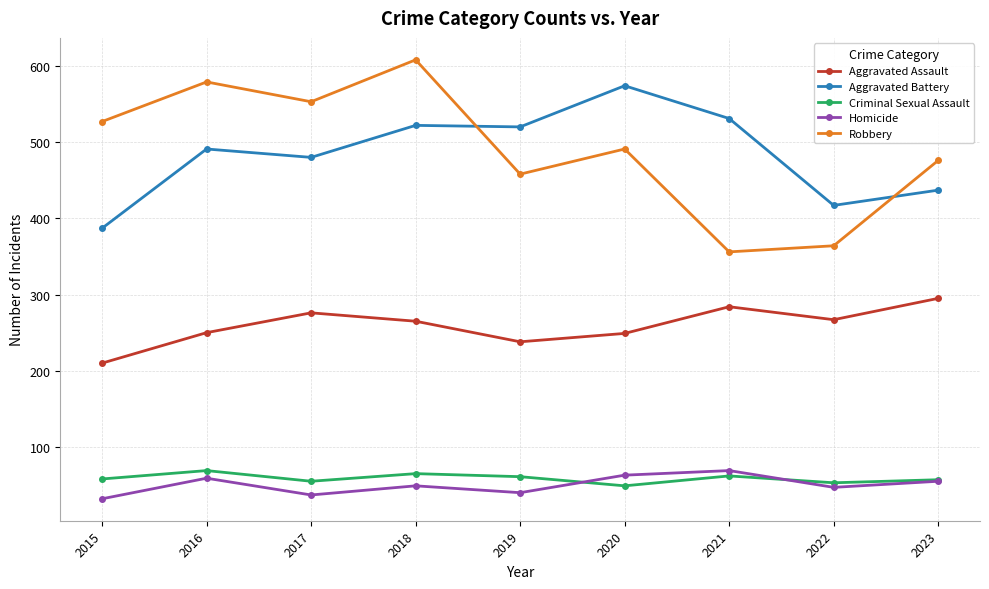

What is the difference between the second highest and minimum values in the Criminal Sexual Assault series?

16